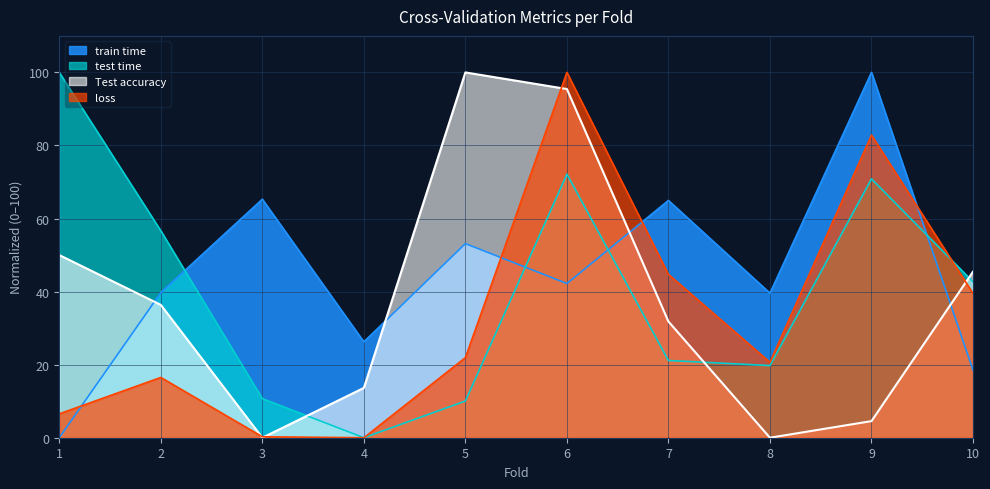

At which label is train time closest to 50?

5